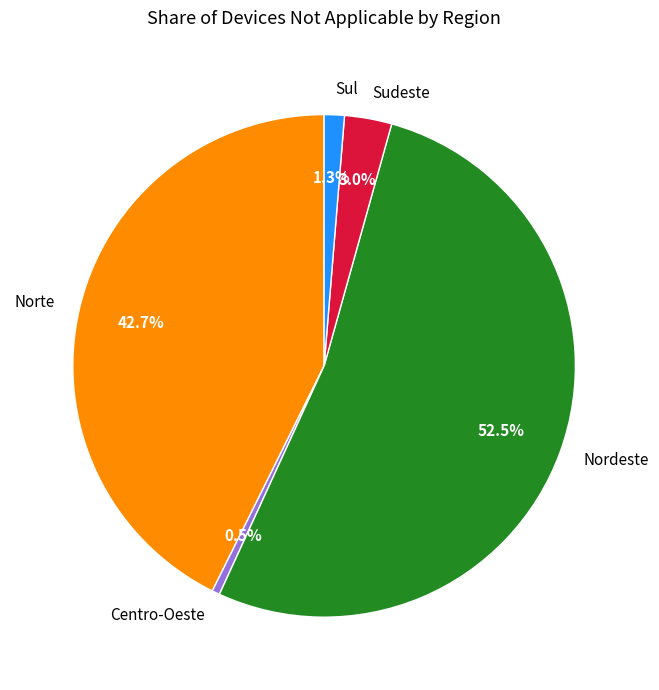

Which has a higher value, Norte or Sudeste?

Norte